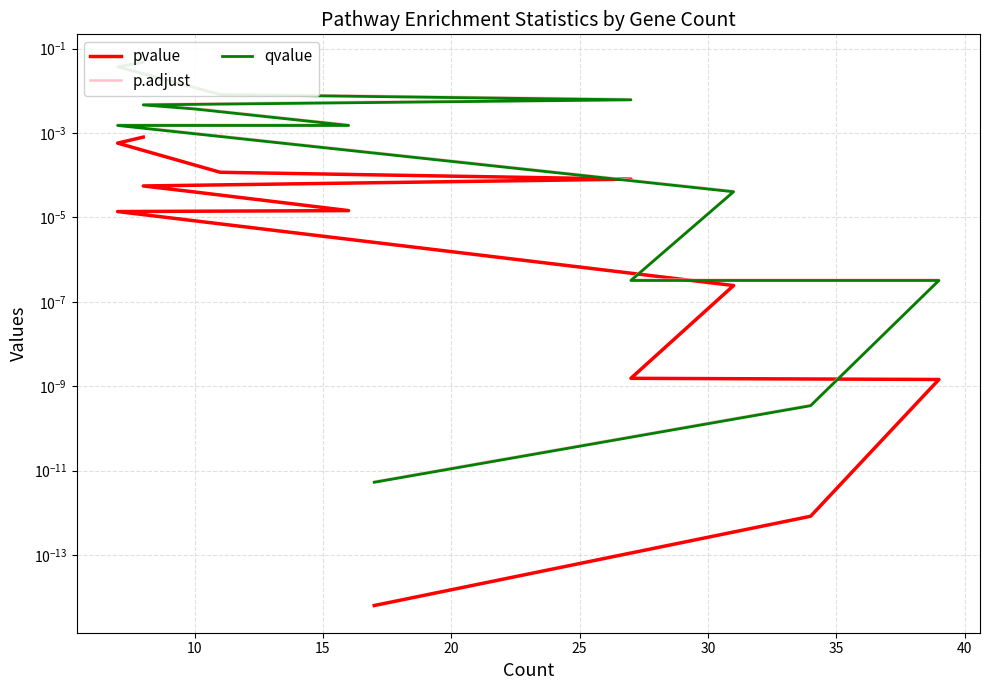

Is the value of p.adjust at 11 greater than the value of pvalue at 35?

Yes